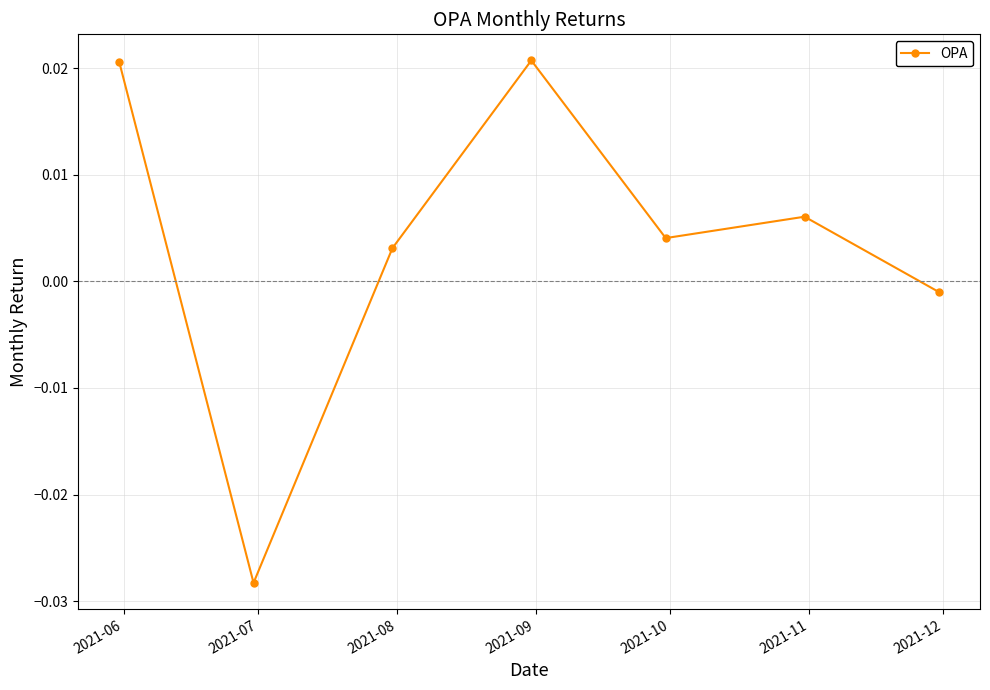

How many points are higher than both their immediate neighbors (excluding endpoints)?

2